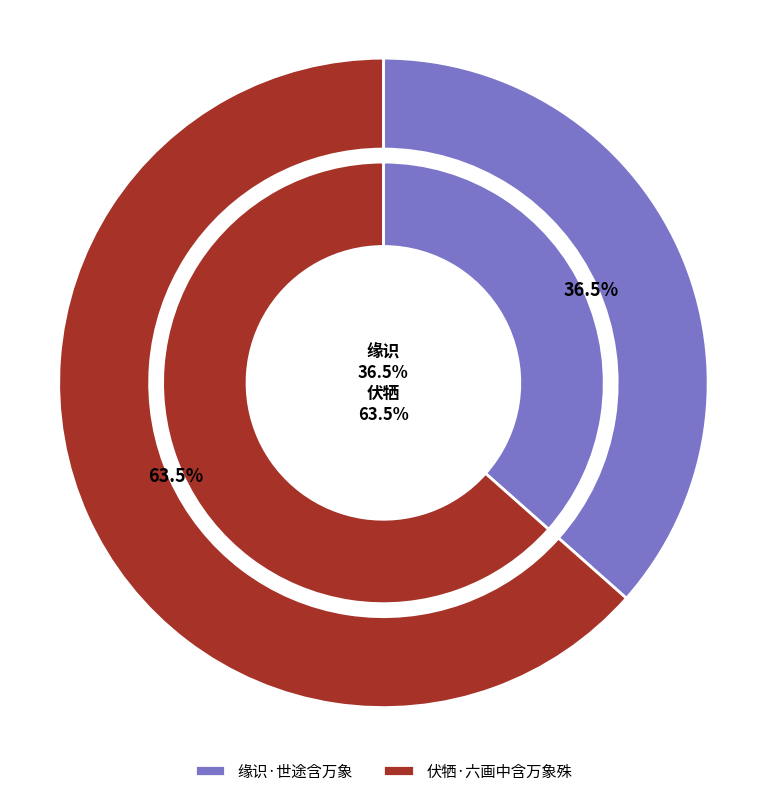

Which category has the biggest portion of the pie?

伏牺·六画中含万象殊